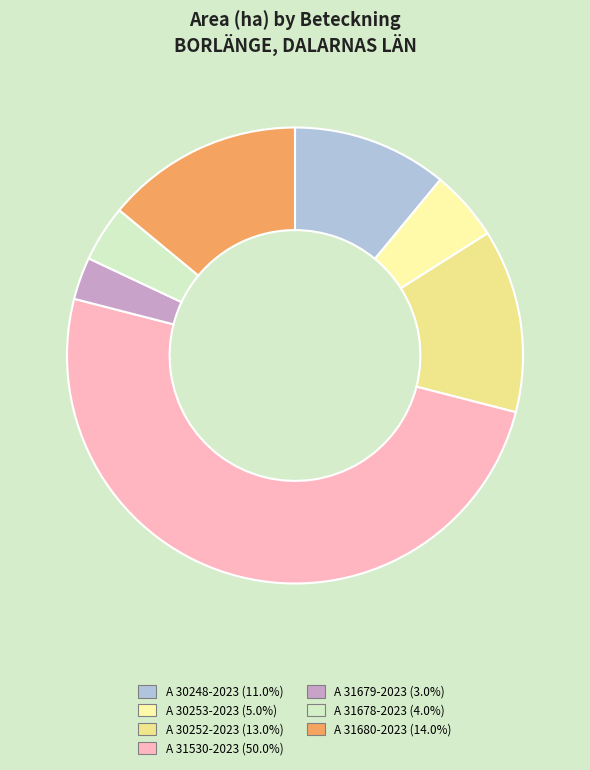

What is the smallest slice in the pie chart?

A 31679-2023